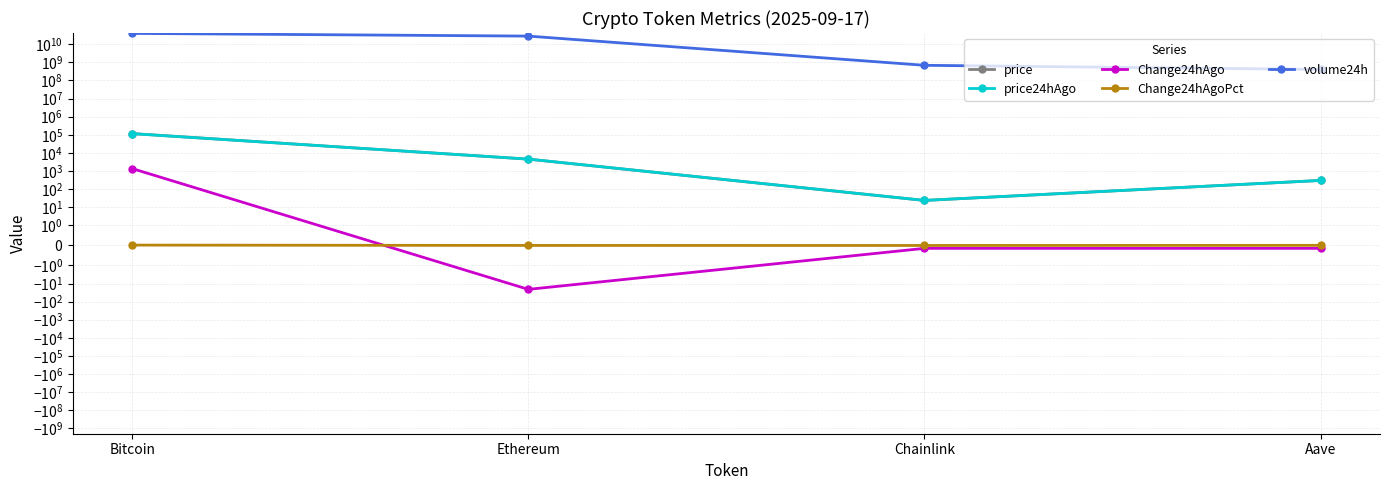

Is it true that Change24hAgo equals -35.8 at Ethereum?

False